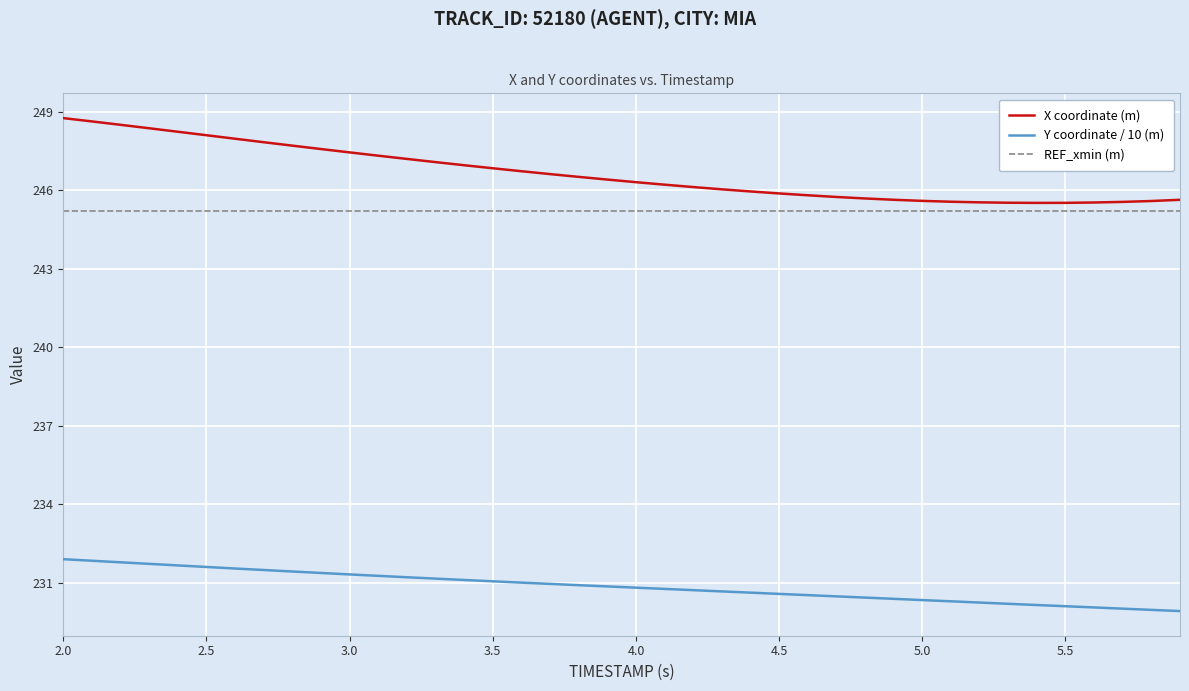

How many series are shown in this chart?

3